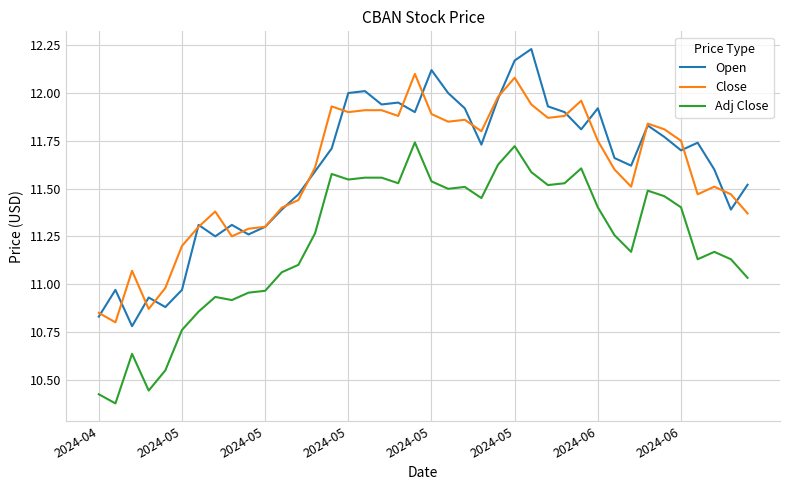

True or false: Close and Adj Close intersect in this chart.

False